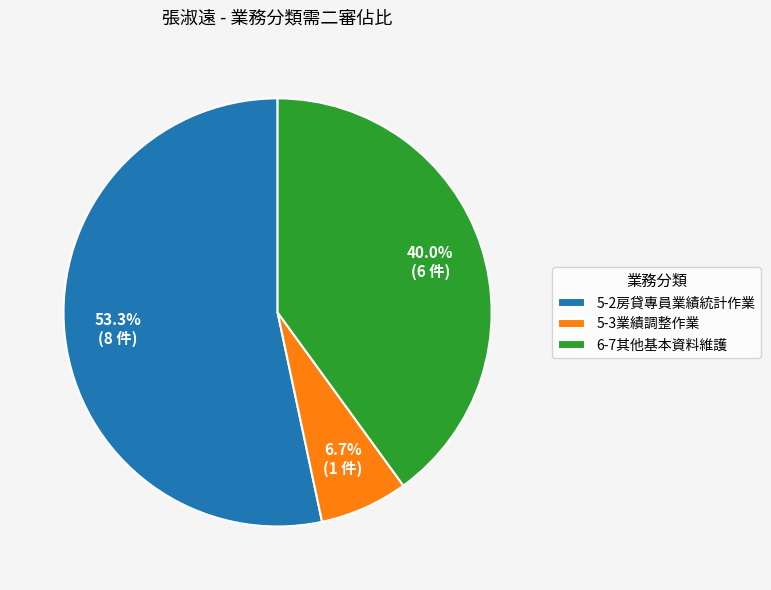

Which category has the smallest portion of the pie?

5-3業績調整作業